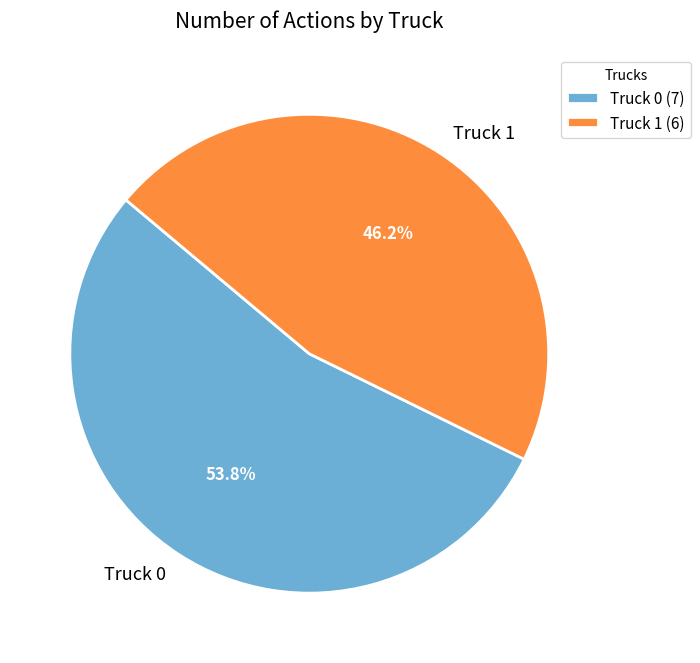

Is there a majority slice in this chart?

Yes